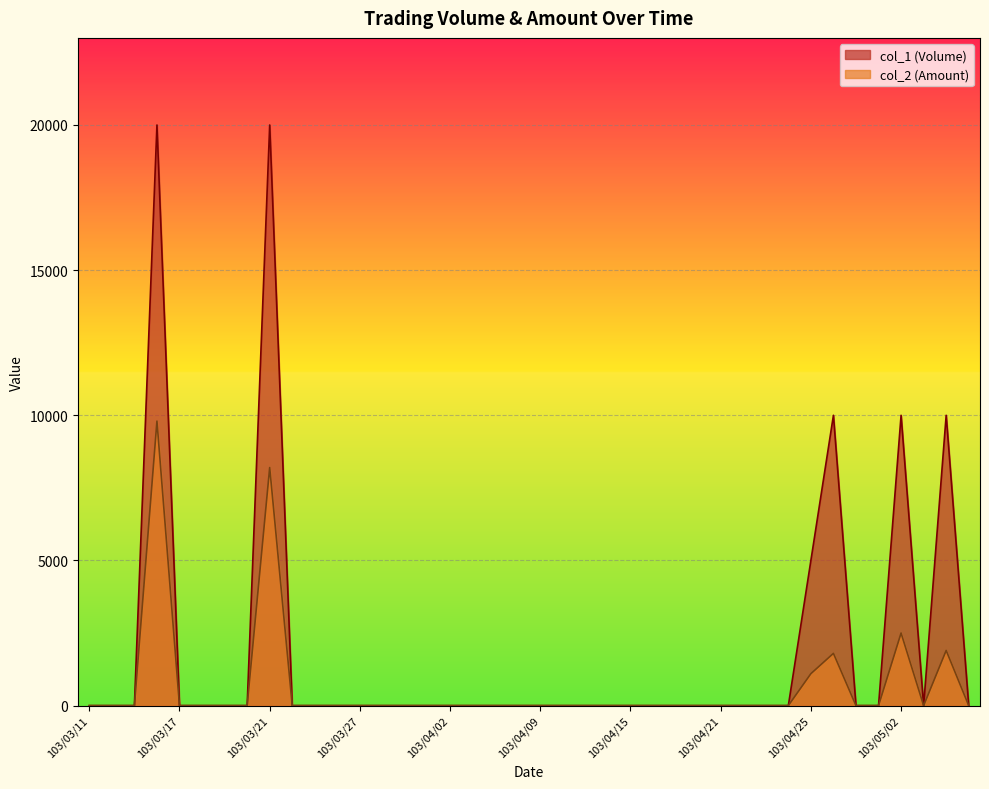

True or false: col_1 (Volume) and col_2 (Amount) intersect in this chart.

False